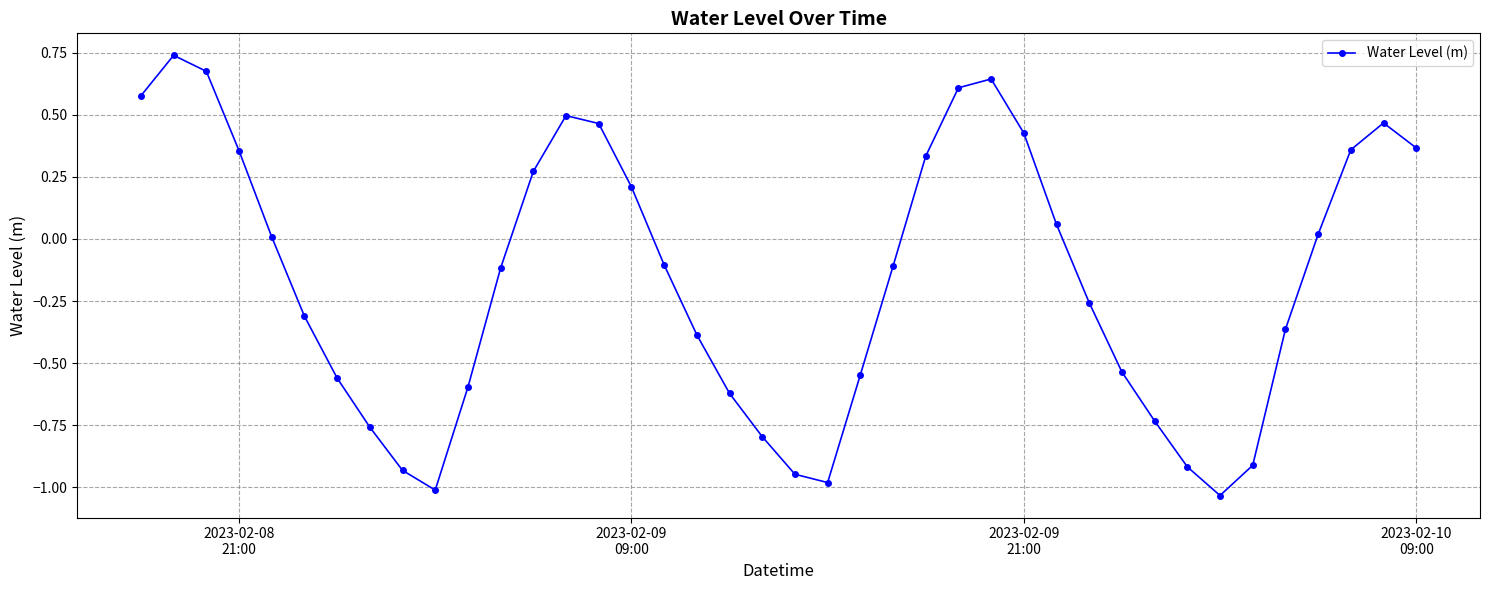

What is the difference between the maximum and minimum values?

1.8